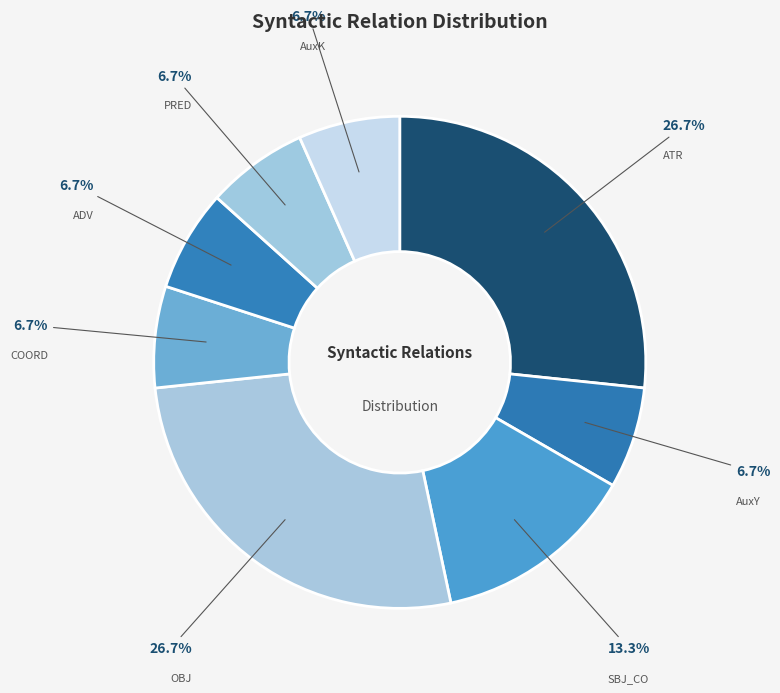

Is there a majority slice in this chart?

No